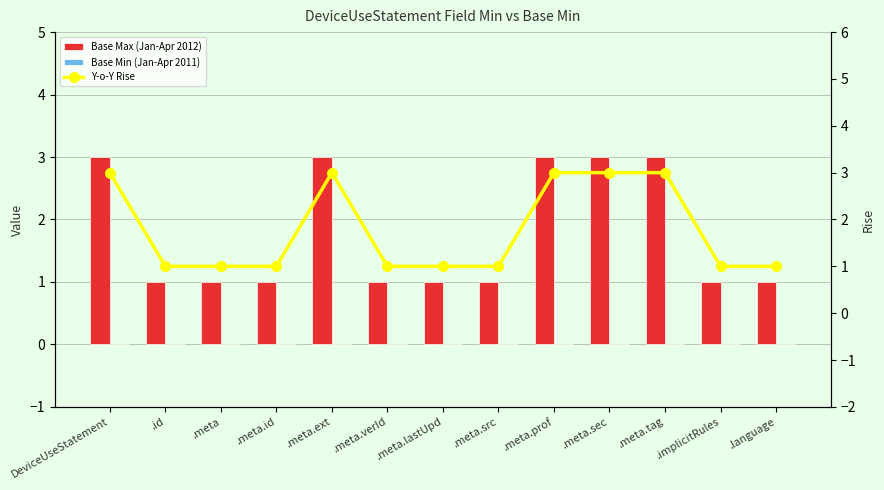

Reading right to left, transcribe all the data shown in this chart.

Base Max (Jan-Apr 2012): 1	1	3	3	3	1	1	1	3	1	1	1	3
Base Min (Jan-Apr 2011): 0	0	0	0	0	0	0	0	0	0	0	0	0
Y-o-Y Rise: 1	1	3	3	3	1	1	1	3	1	1	1	3